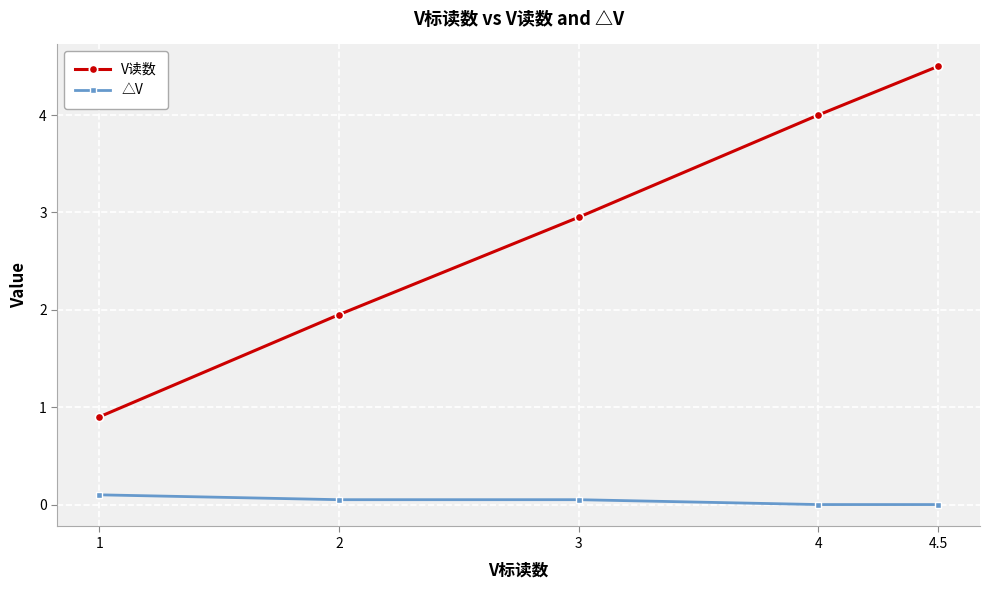

At which label does V读数 first exceed 2?

3